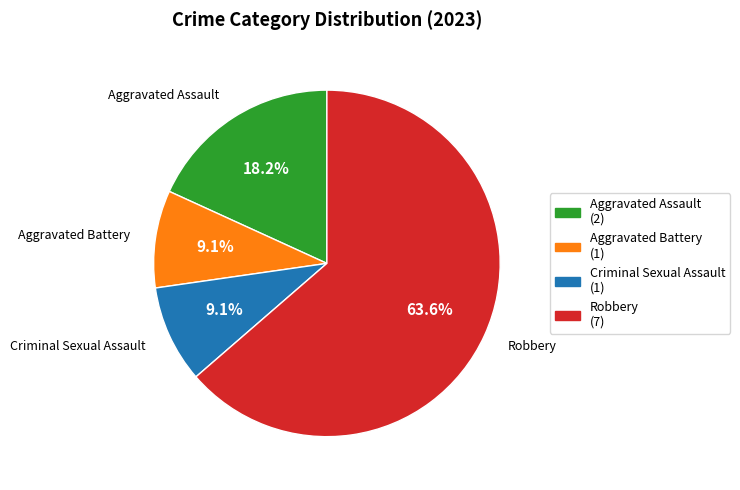

Approximately how many times larger is the value at Robbery compared to Criminal Sexual Assault?

7.0